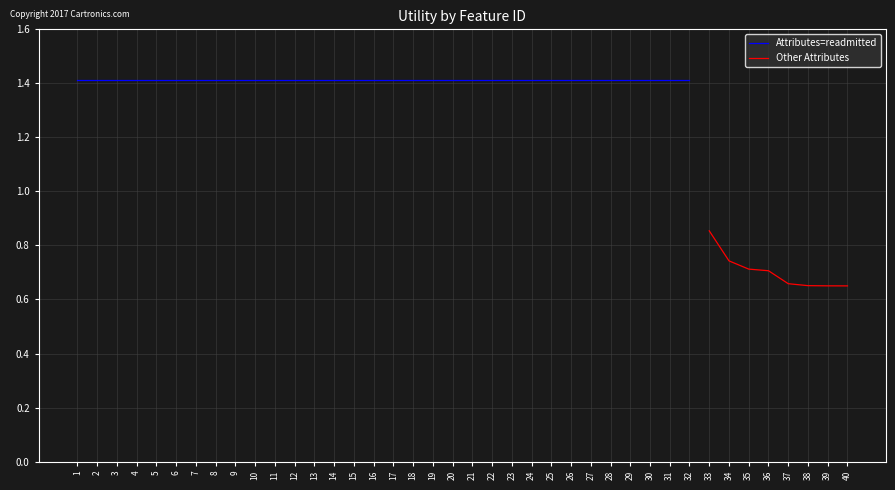

The Other Attributes series shows 0.3 at 34. True or false?

False